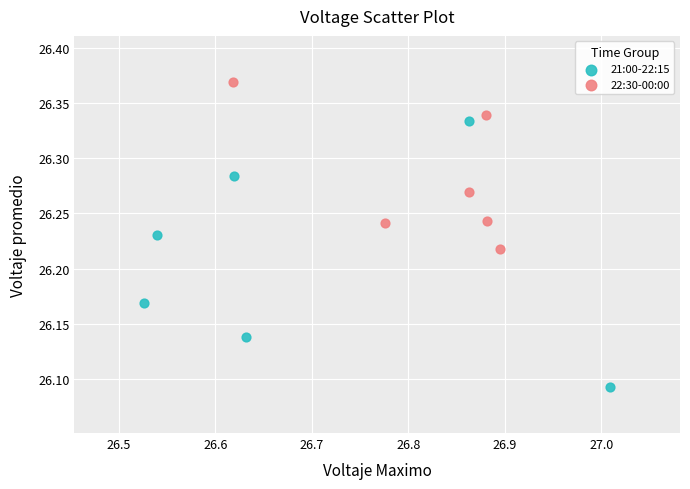

Which series contains the highest Y value?

22:30-00:00